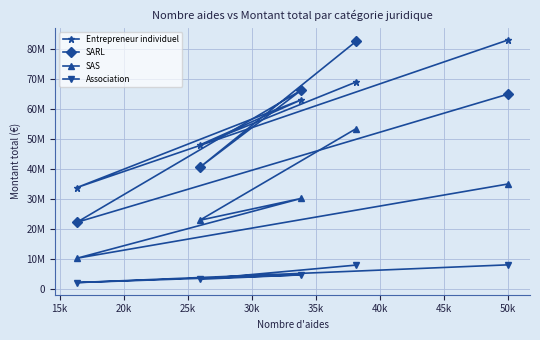

Which series changed the most between 20k and 25k?

SARL